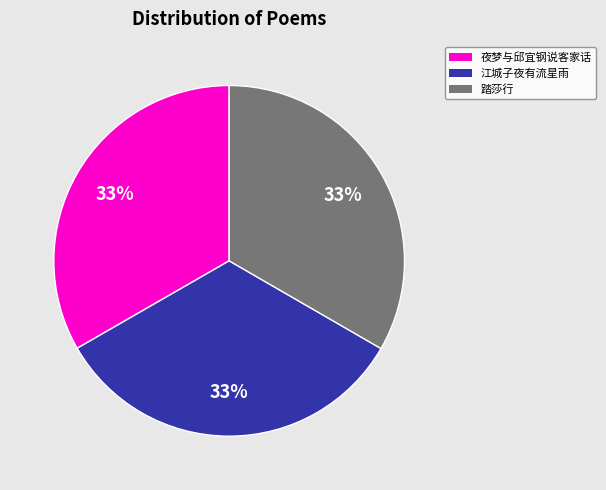

Does any single category account for the majority?

No